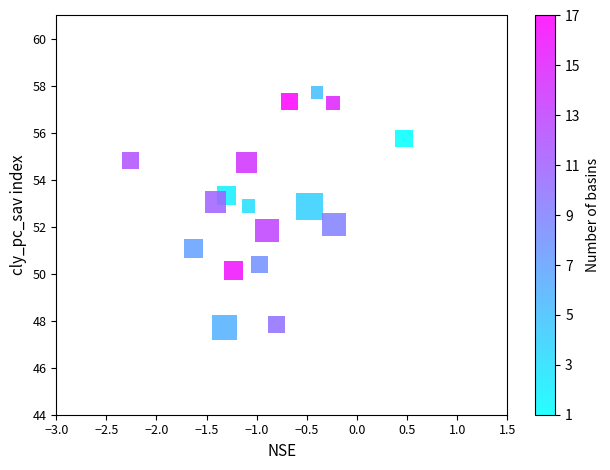

What is the range of X values (max minus min)?

2.7